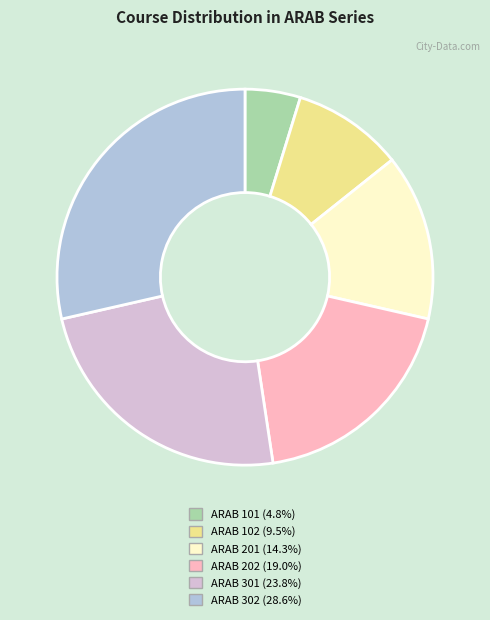

Which has a higher value, ARAB 302 or ARAB 101?

ARAB 302